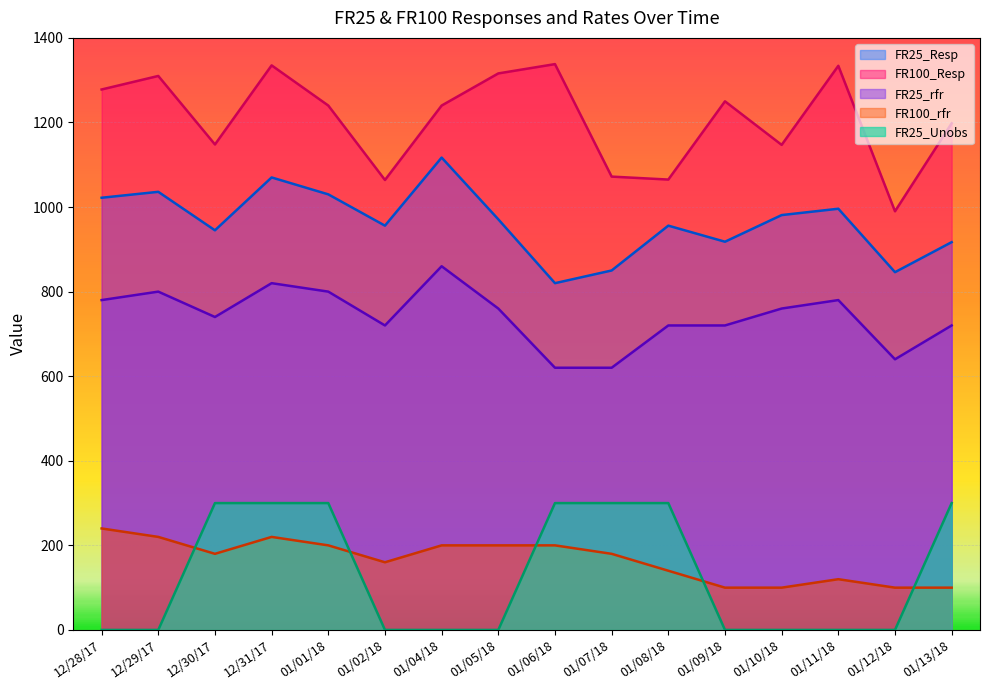

At which category does FR100_rfr reach its first local valley?

12/30/17